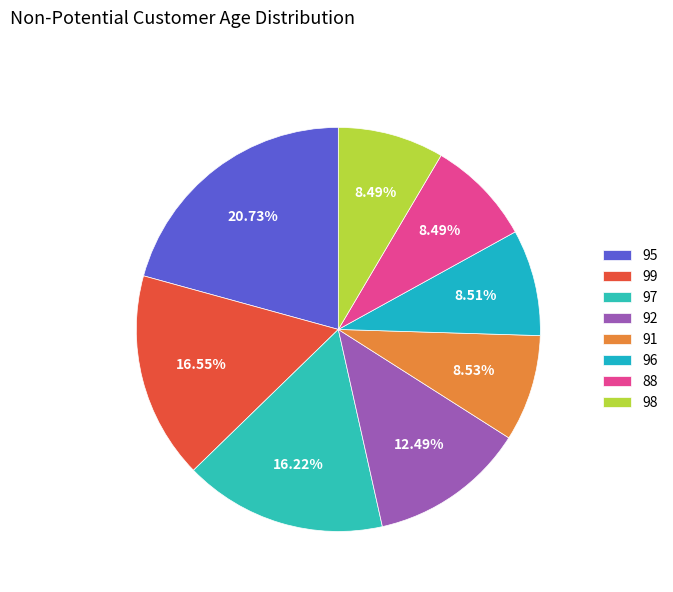

To the nearest percent, what is the average slice percentage?

12%